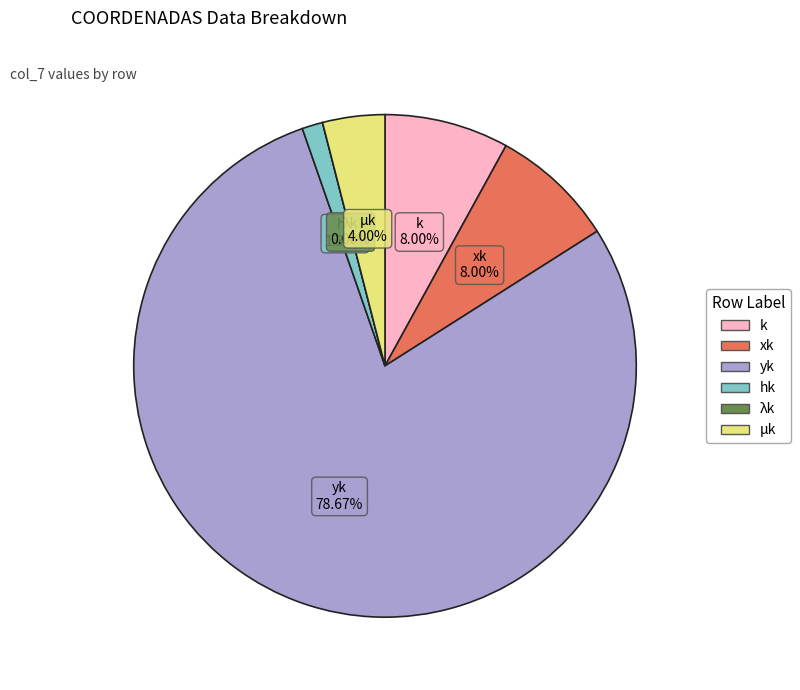

To the nearest percent, what is the combined percentage of hk and λk?

1%